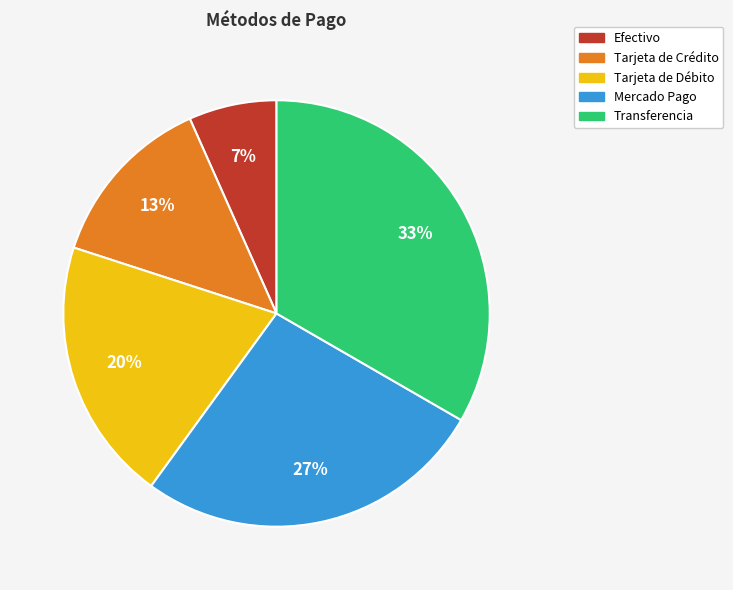

To the nearest percent, what is the difference between the Tarjeta de Débito and Mercado Pago slice percentages?

7%